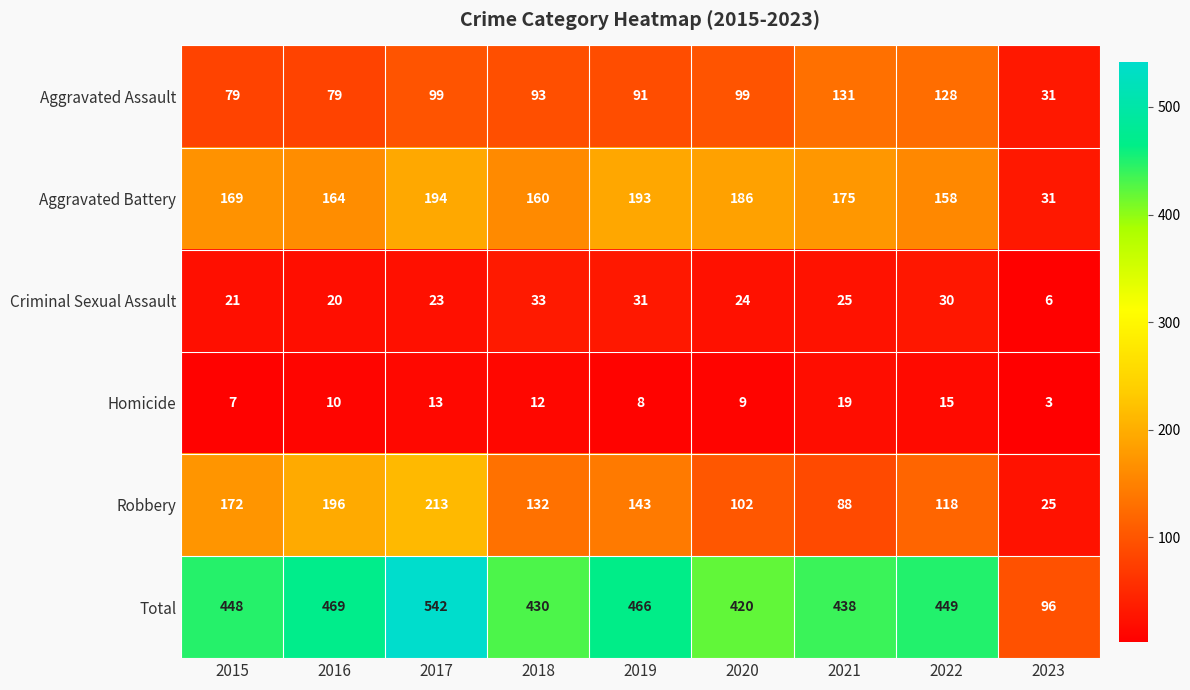

Rank the series by their maximum value, from lowest to highest.

Homicide, Criminal Sexual Assault, Aggravated Assault, Aggravated Battery, Robbery, Total